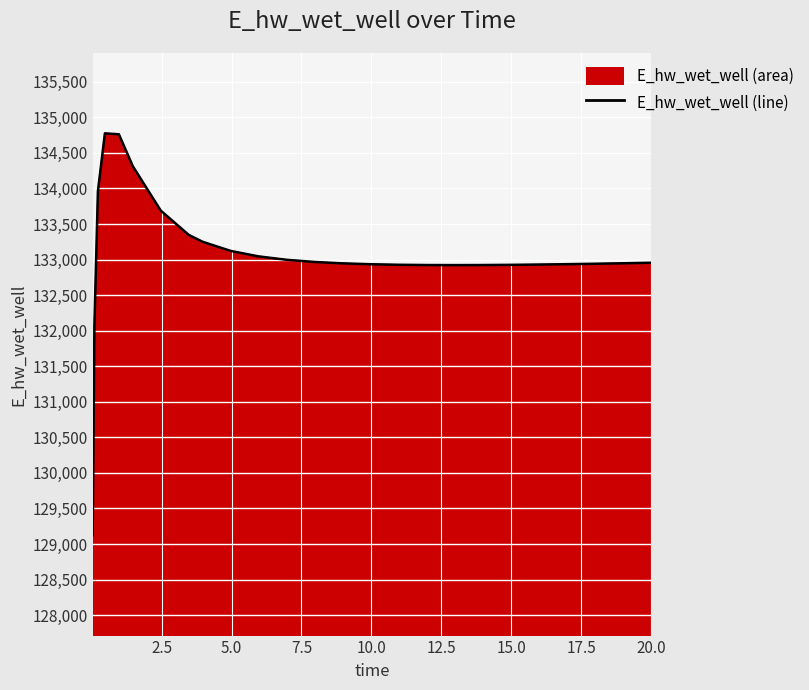

What is the smallest value displayed?

129124.6